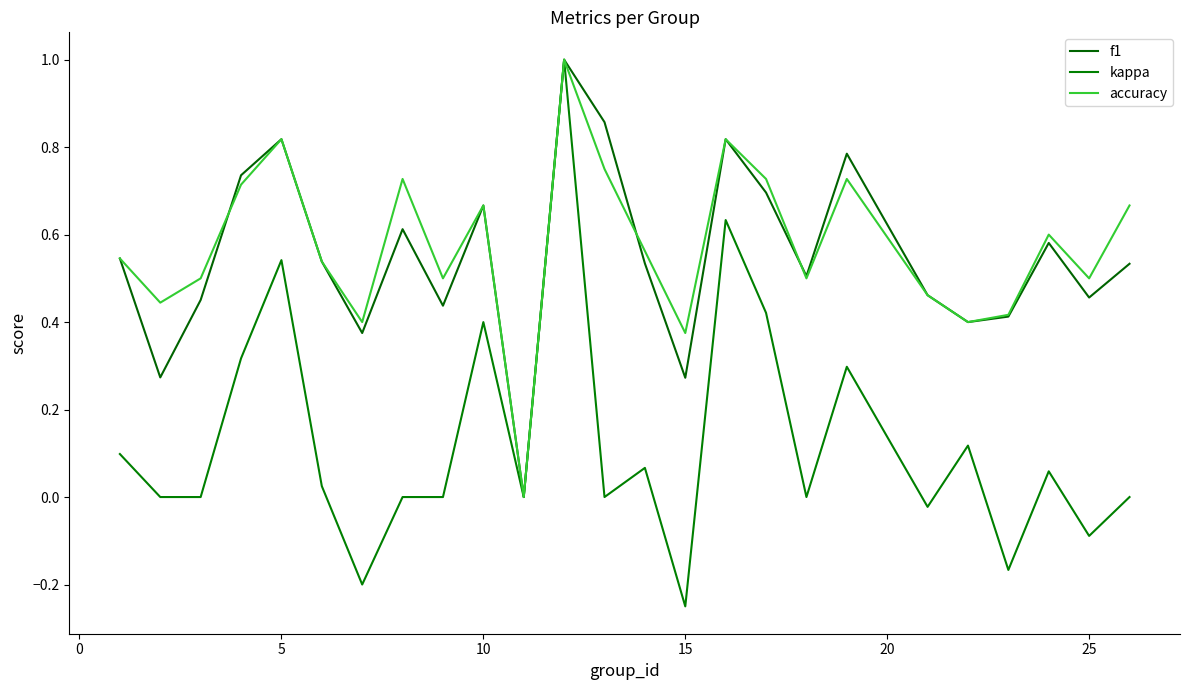

How many lines are shown in the chart?

3